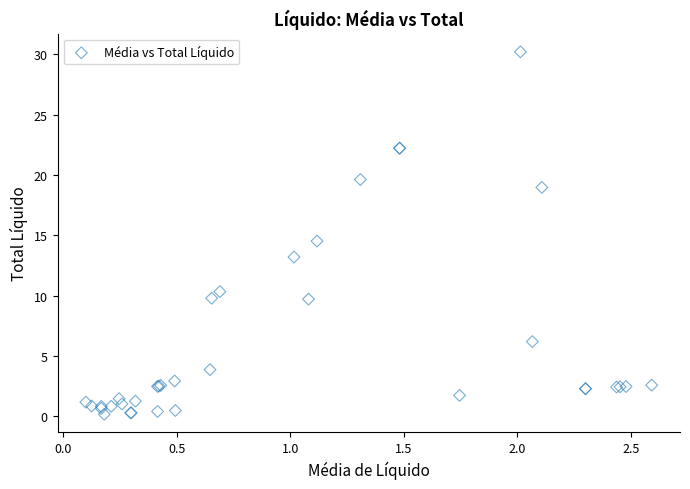

What Y value in the scatter plot is closest to 15?

14.5